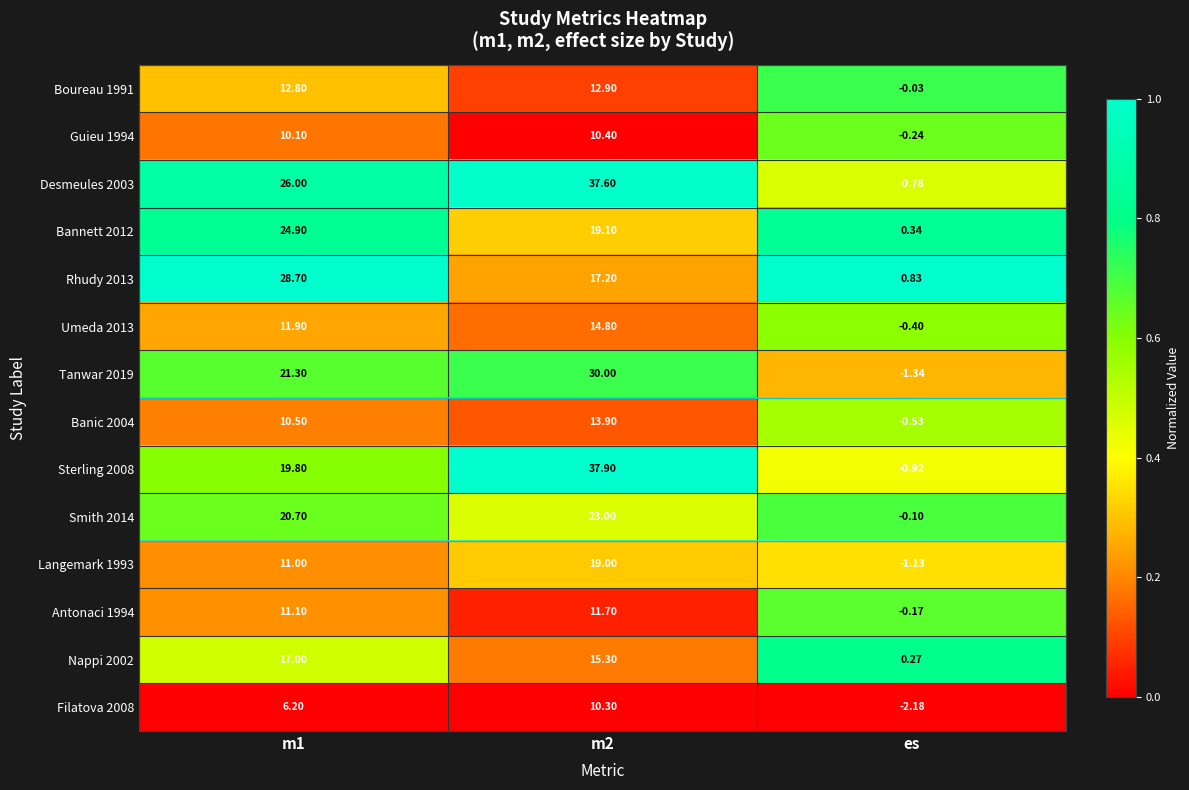

What is the maximum value shown in the chart?

37.9